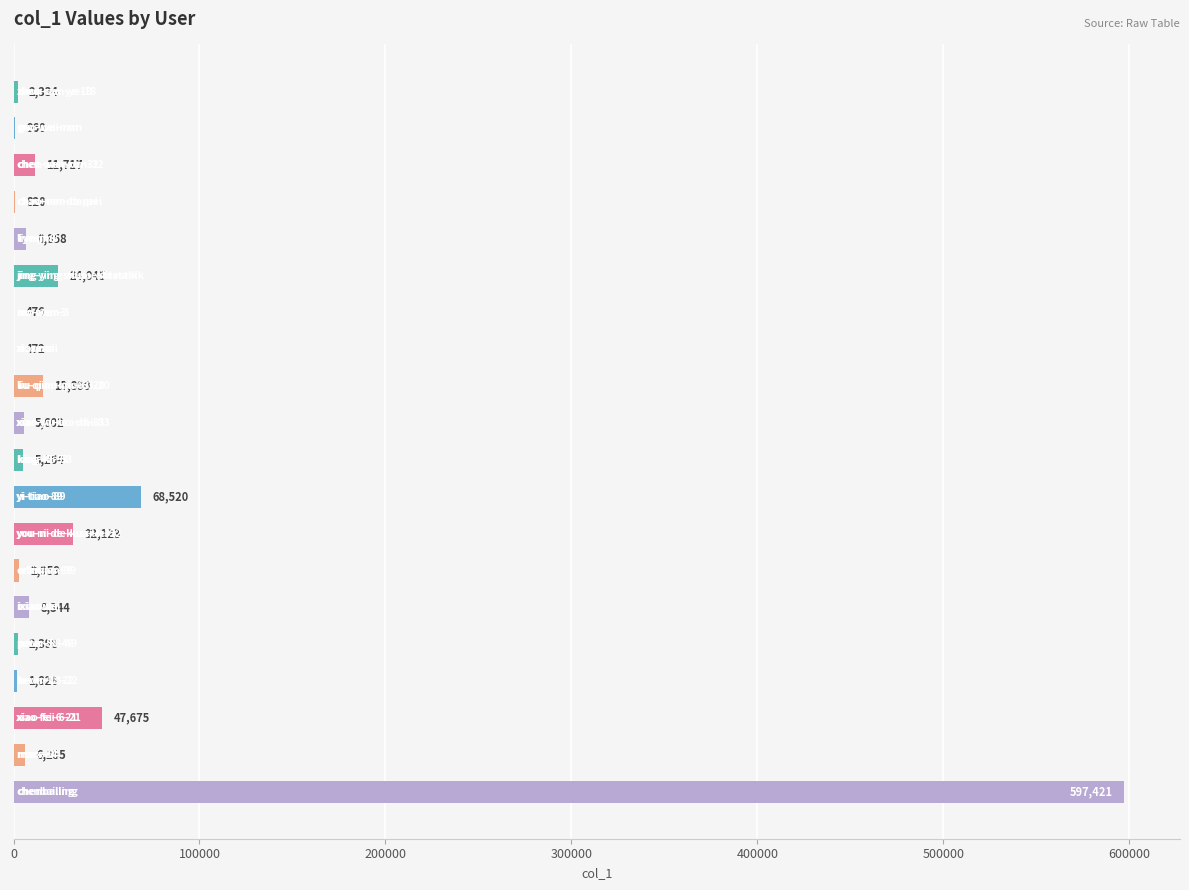

What is the greatest value displayed?

597421